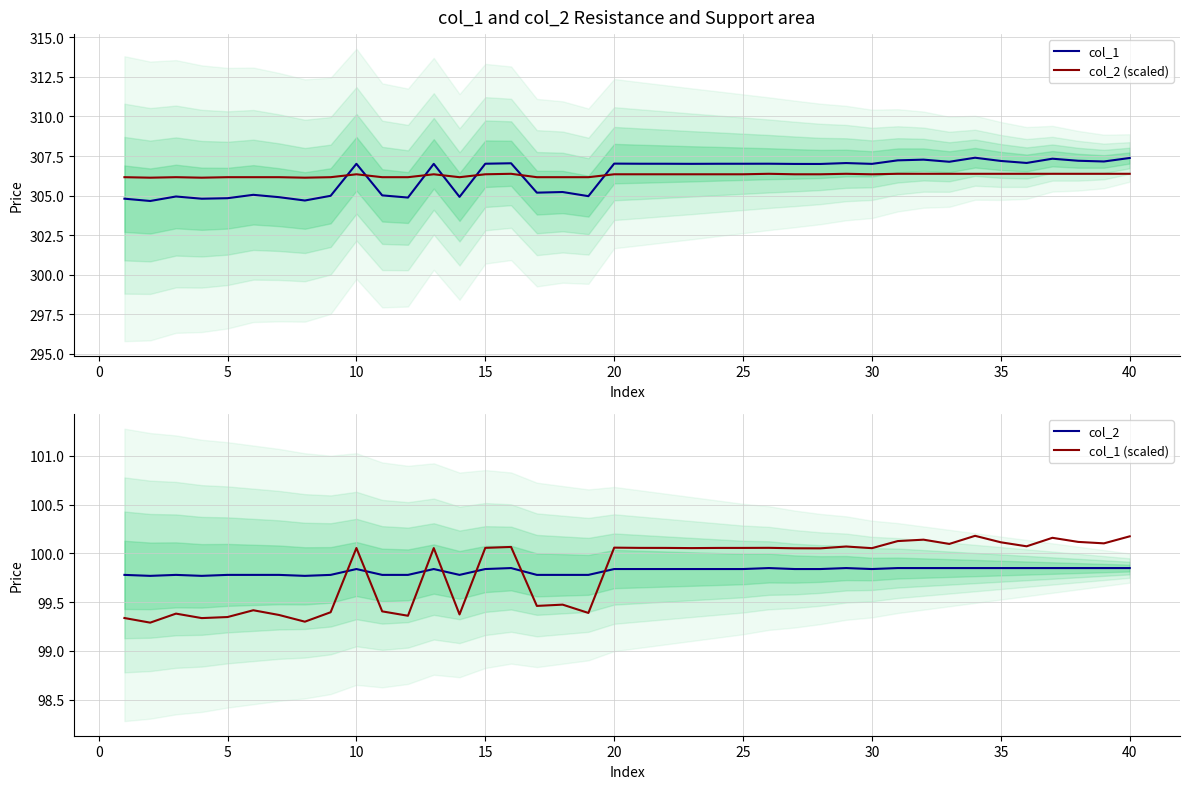

Is this an area chart (filled region under the line)?

No